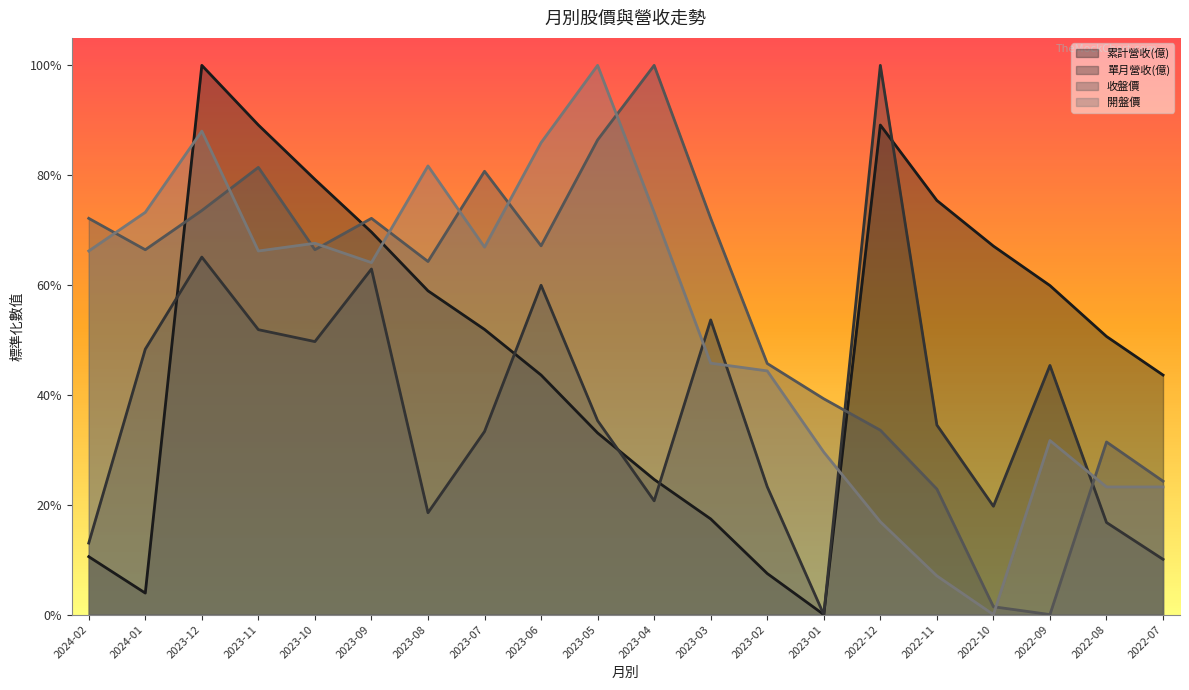

What is the difference between the highest and lowest values at 2024-01?

0.7